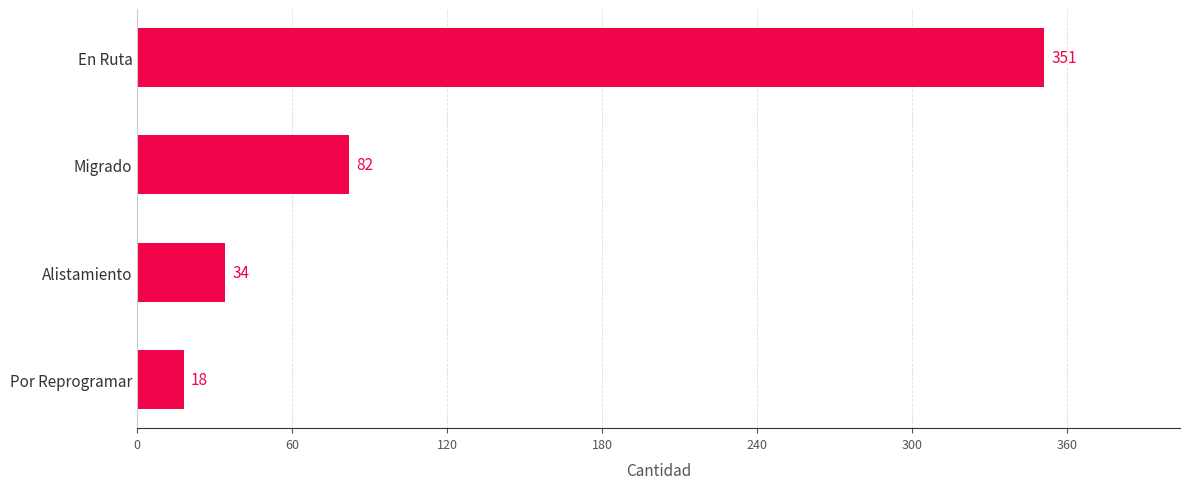

At which category does the chart reach its peak across all series?

En Ruta